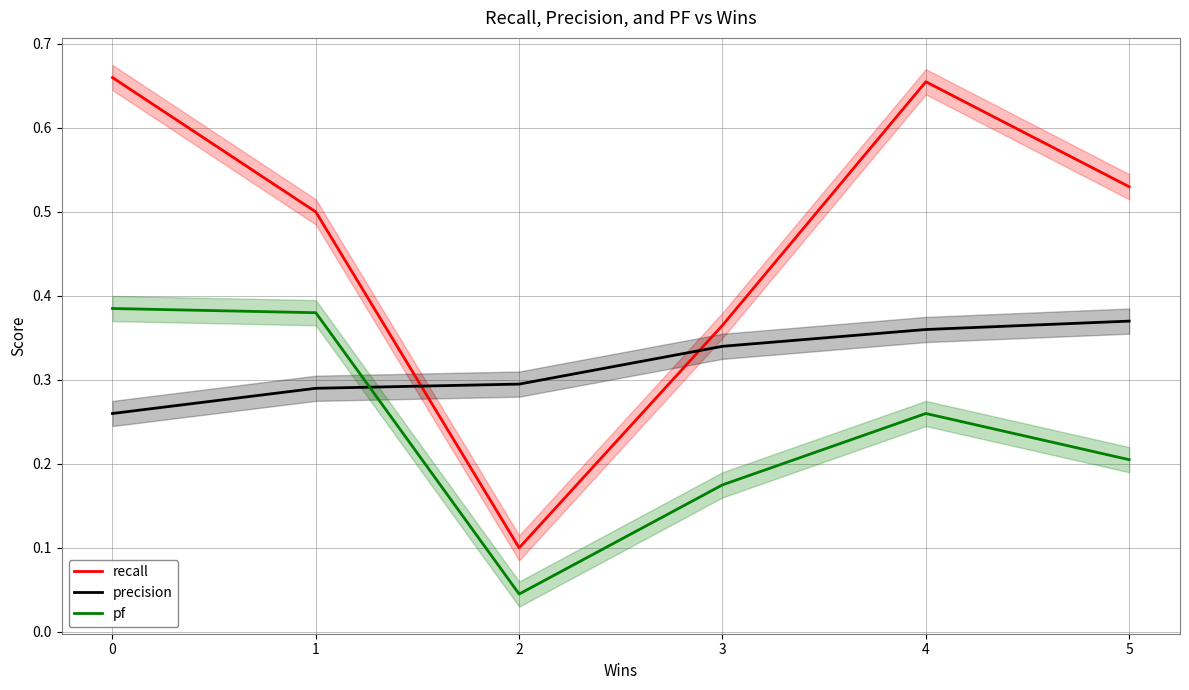

Rank the categories by recall value from highest to lowest.

0, 4, 5, 1, 3, 2